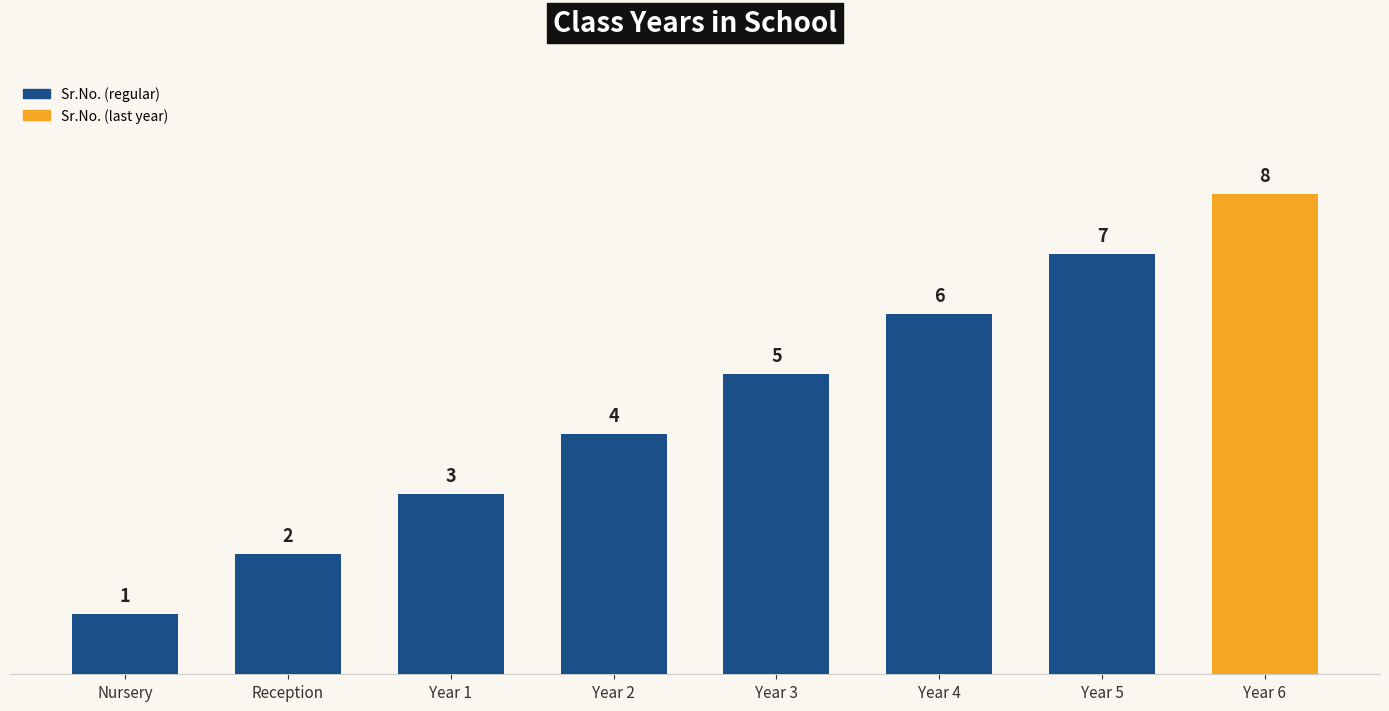

What is the change in value from Year 1 to Year 4?

+3